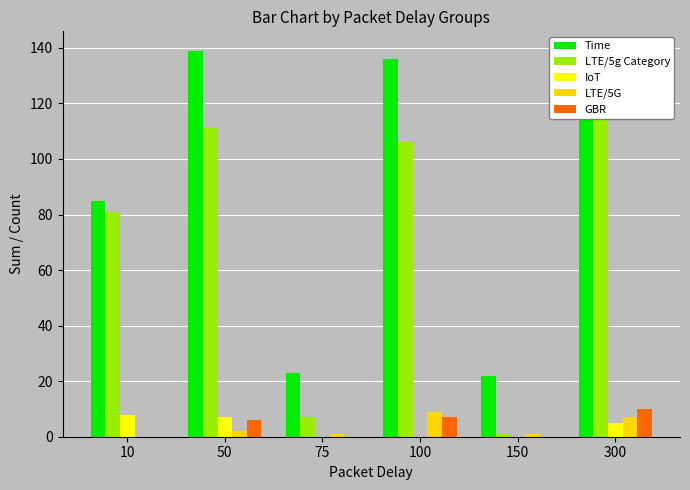

Which has a higher value, 300 or 50?

50